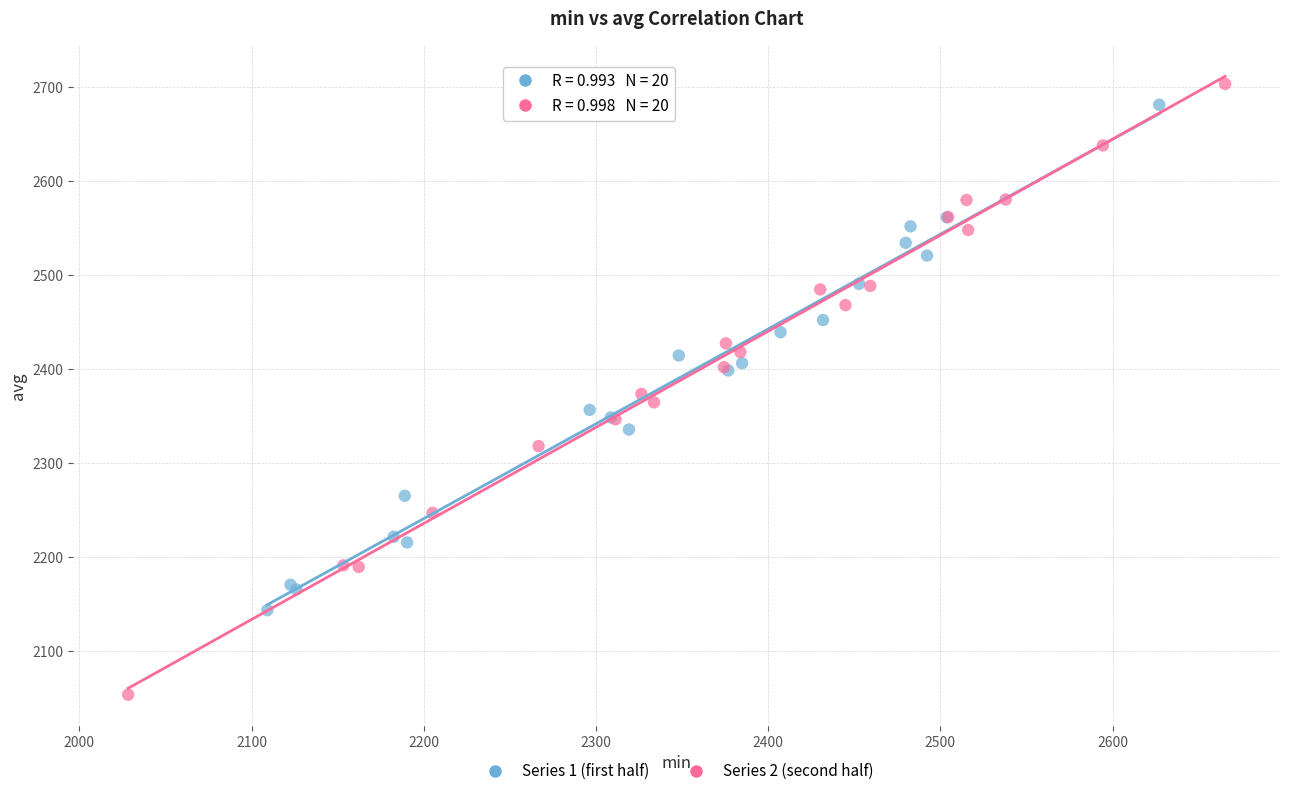

What are all the series names shown in the legend?

Series 1 (first half), Series 2 (second half)